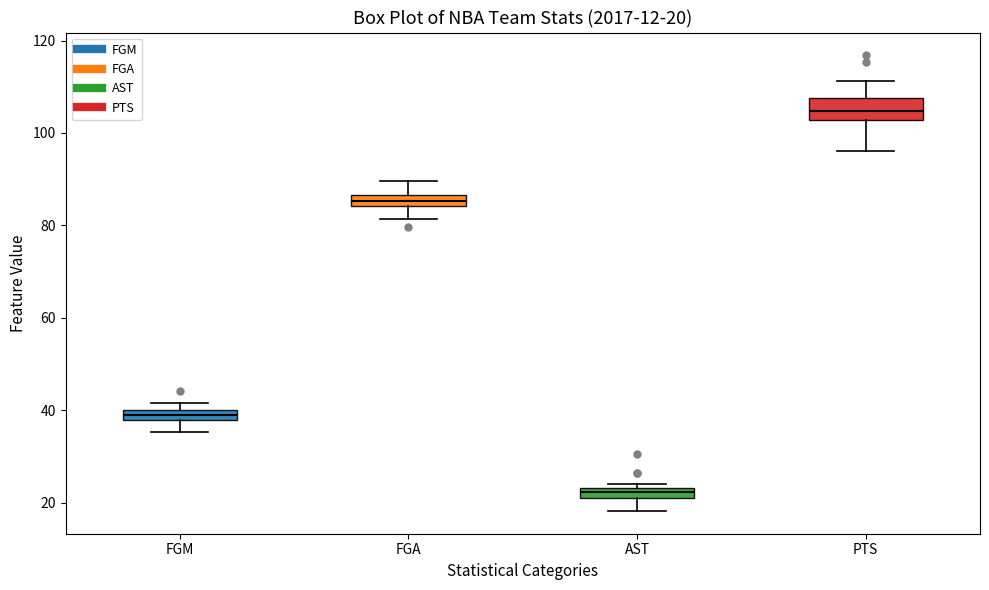

Which box has the lowest median line?

AST